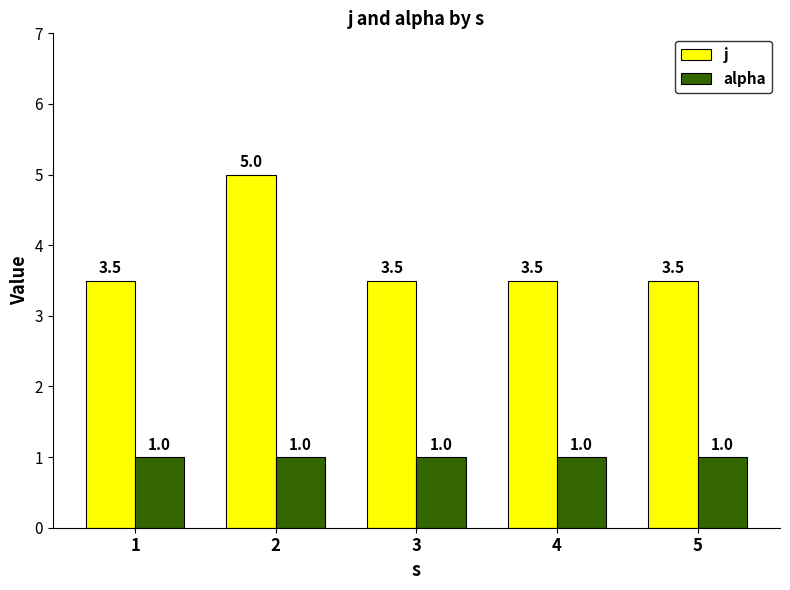

Are the bars horizontal?

No